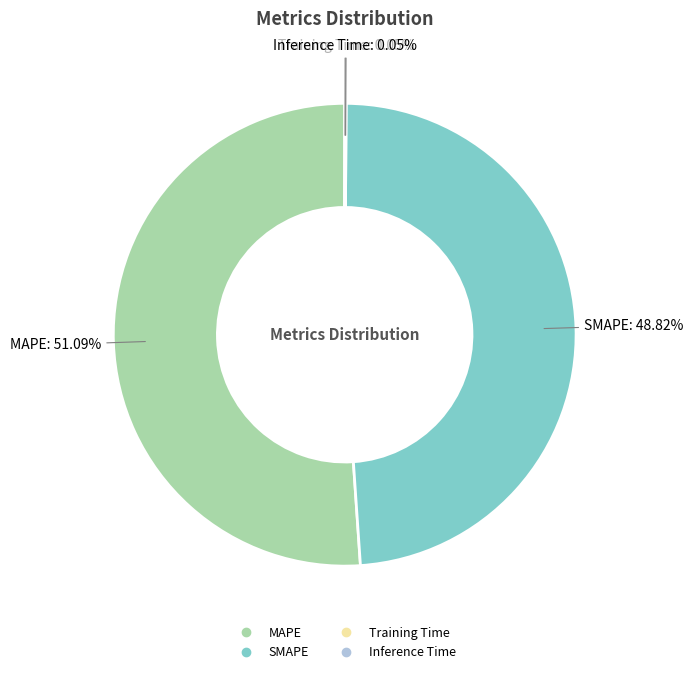

To the nearest percent, what is the difference between the SMAPE and MAPE slice percentages?

2%